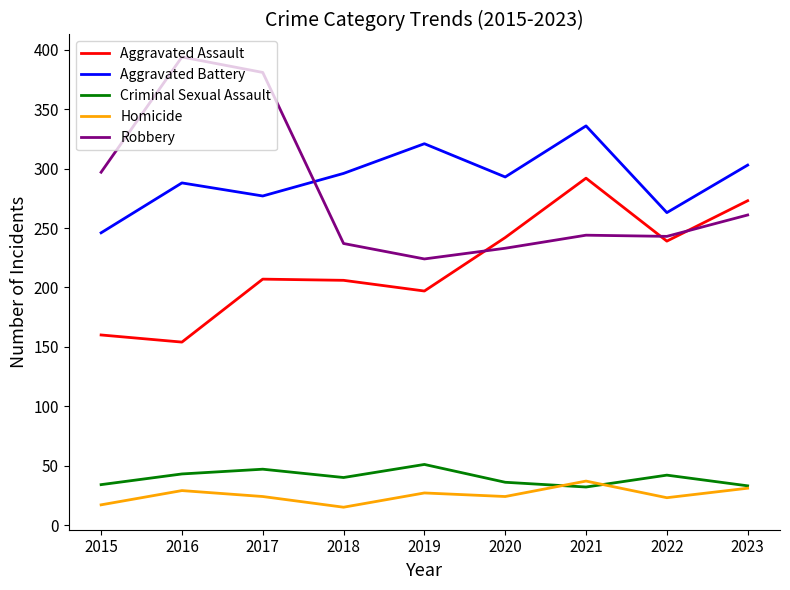

What is the difference between the maximum and second lowest values in the Robbery series?

161